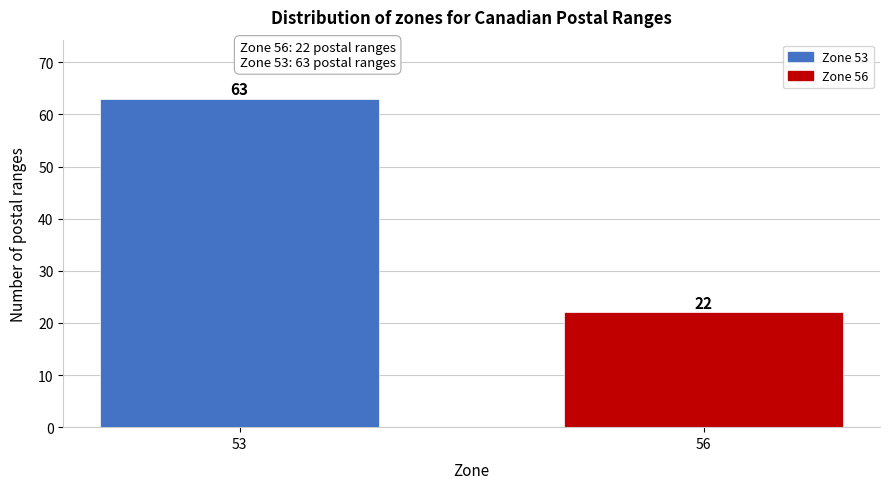

Reading left to right, list all the values displayed in this chart.

63	22